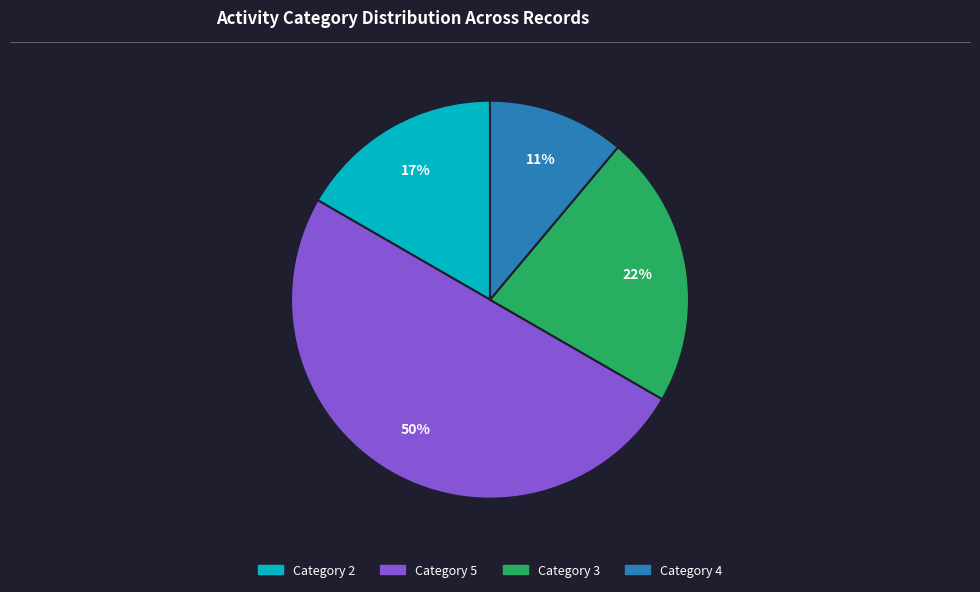

To the nearest percent, what is the difference between the largest and smallest slice percentages?

39%